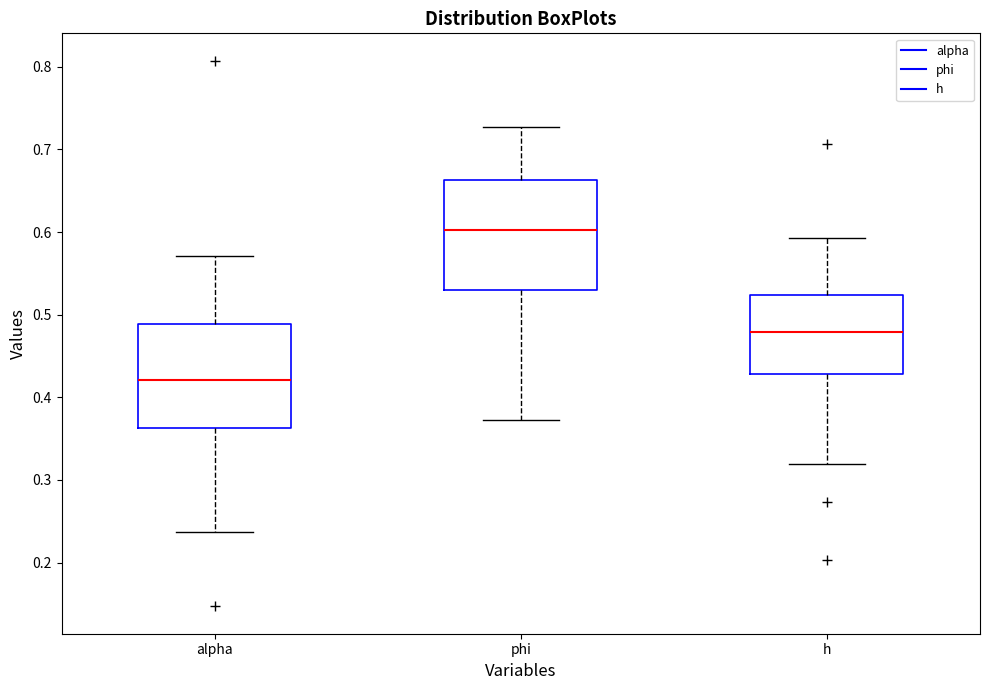

Reading left to right, read every box against the y-axis: the position of its median line, the range the box covers, and the ends of its whiskers. The values are not printed on the chart, so give them approximately, as read against the axis.

alpha: median 0.42, box 0.36 to 0.49, whiskers 0.24 to 0.57
phi: median 0.60, box 0.53 to 0.66, whiskers 0.37 to 0.73
h: median 0.48, box 0.43 to 0.52, whiskers 0.32 to 0.59